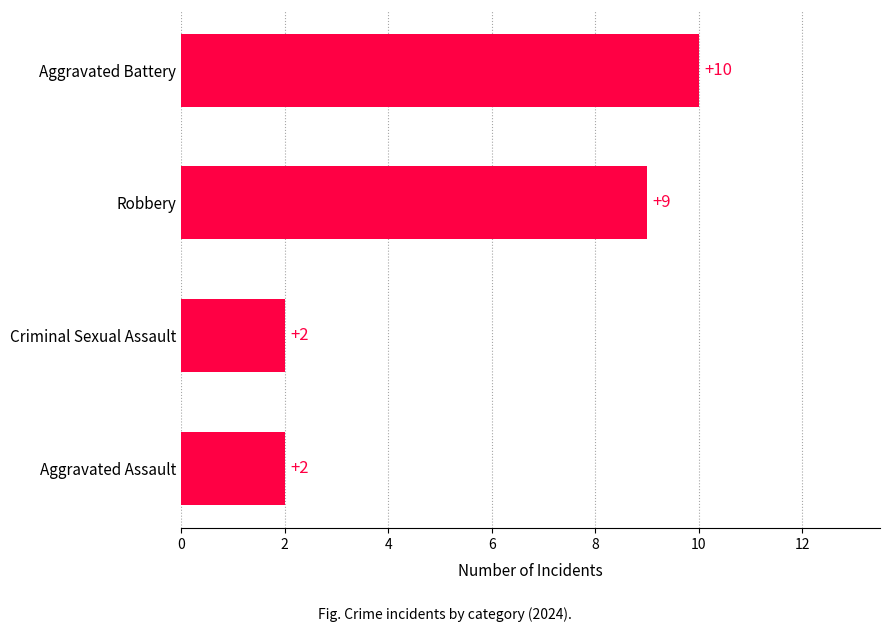

Does the chart contain any negative values?

No